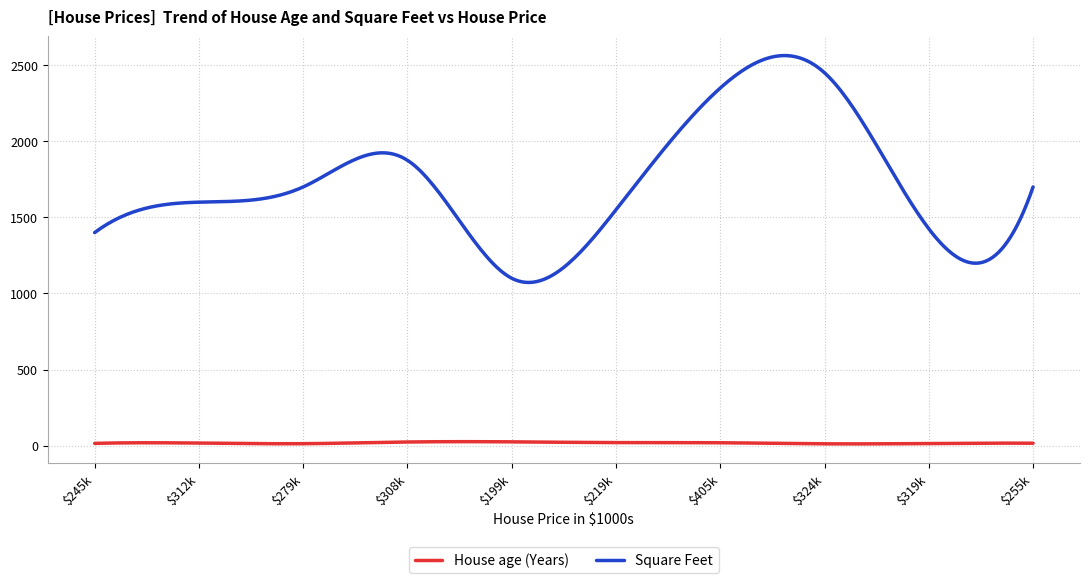

What is the greatest value displayed?

2563.2